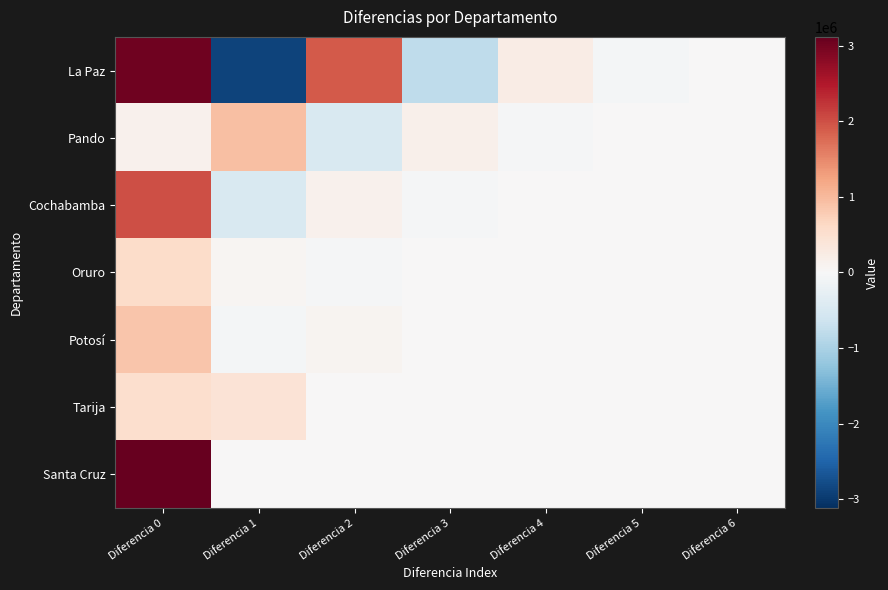

Which series has the largest total across all categories?

Santa Cruz